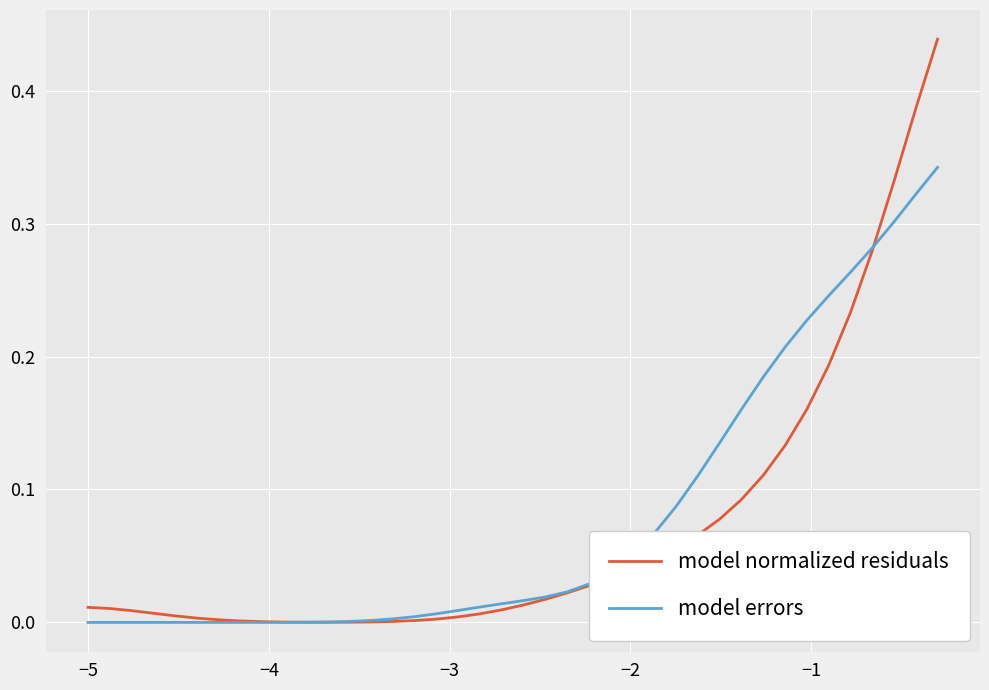

Rank the series by their maximum value, from highest to lowest.

model normalized residuals, model errors